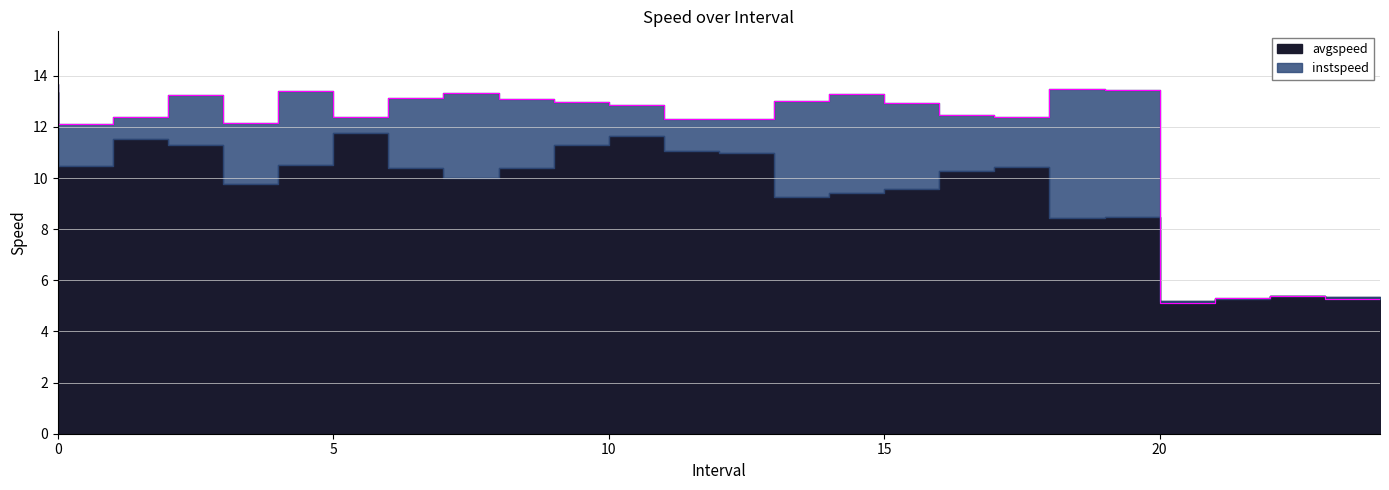

What is the change in value from 10.0 to 11.0?

-0.1